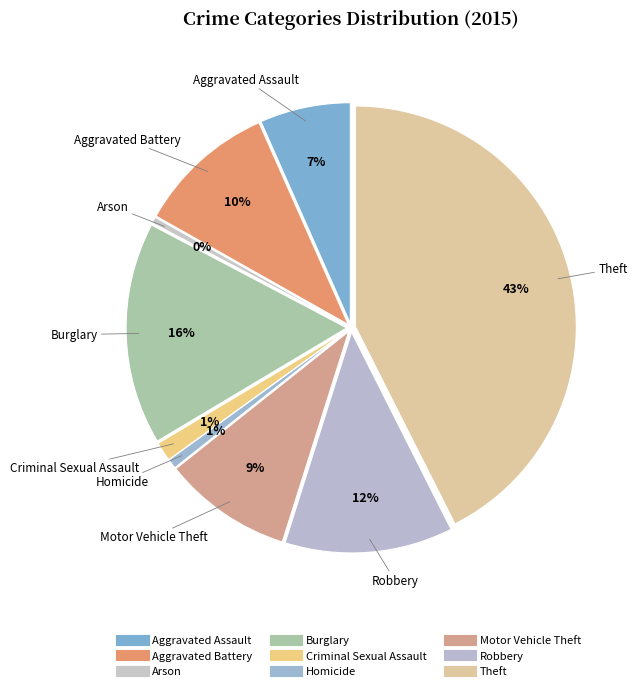

Is it true that Criminal Sexual Assault is 13% of the pie?

False